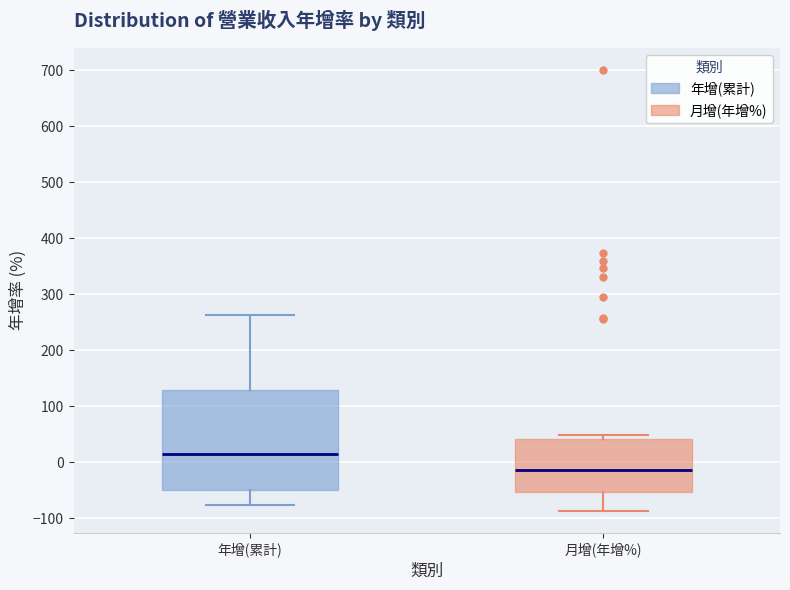

Where is the lower edge of the box for 年增(累計) on the y-axis? The values are not printed on the chart, so give them approximately, as read against the axis.

-50